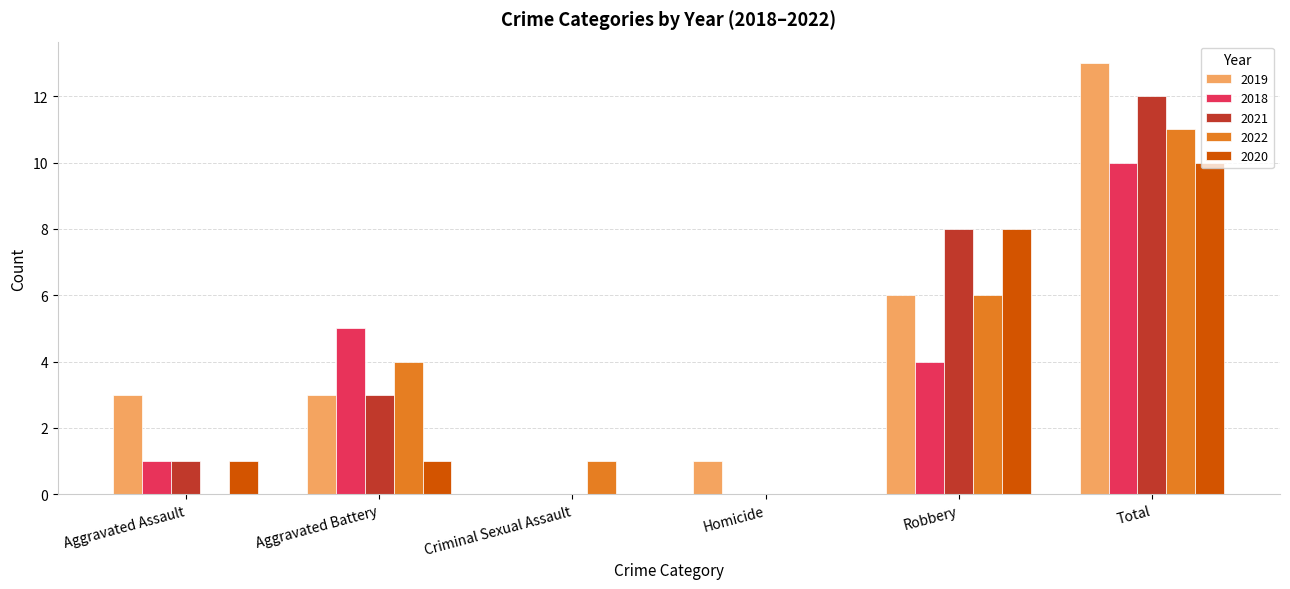

Which series changed the most between Aggravated Assault and Homicide?

2019